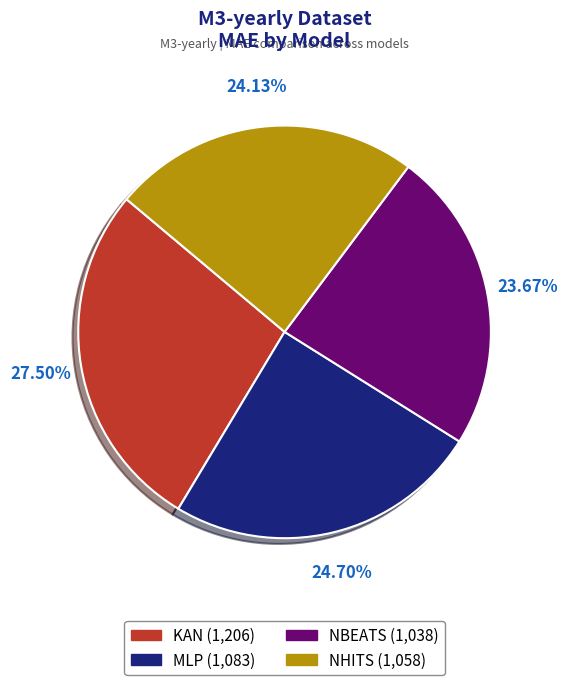

To the nearest percent, what portion does NHITS represent?

24%